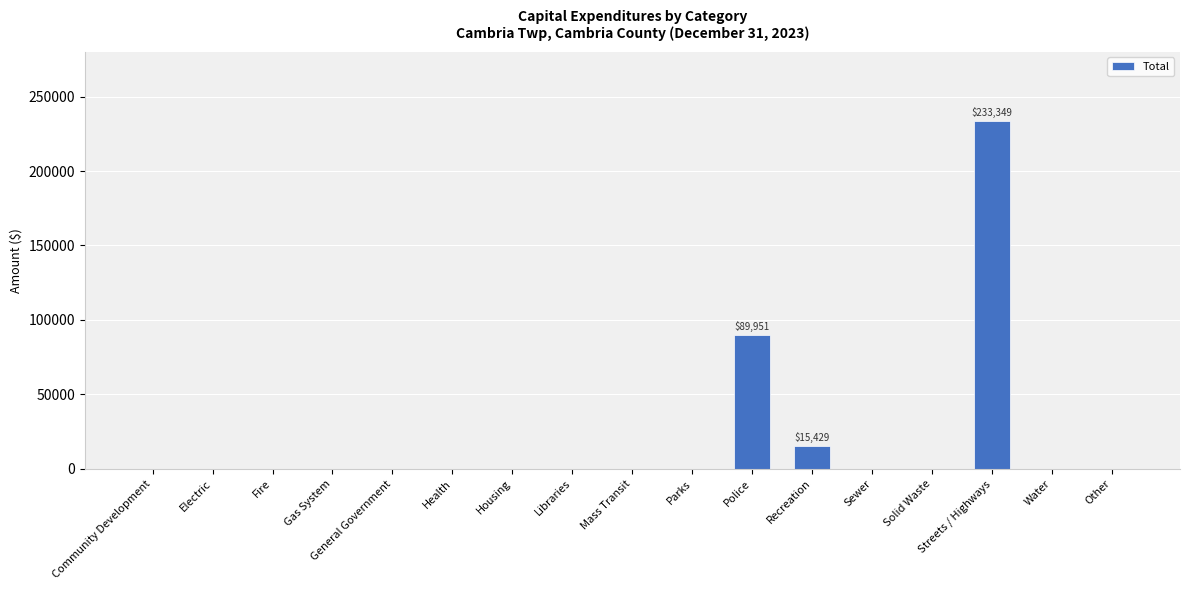

Reading left to right, list all the values displayed in this chart.

Community Development=0	Electric=0	Fire=0	Gas System=0	General Government=0	Health=0	Housing=0	Libraries=0	Mass Transit=0	Parks=0	Police=89951	Recreation=15429	Sewer=0	Solid Waste=0	Streets / Highways=233349	Water=0	Other=0